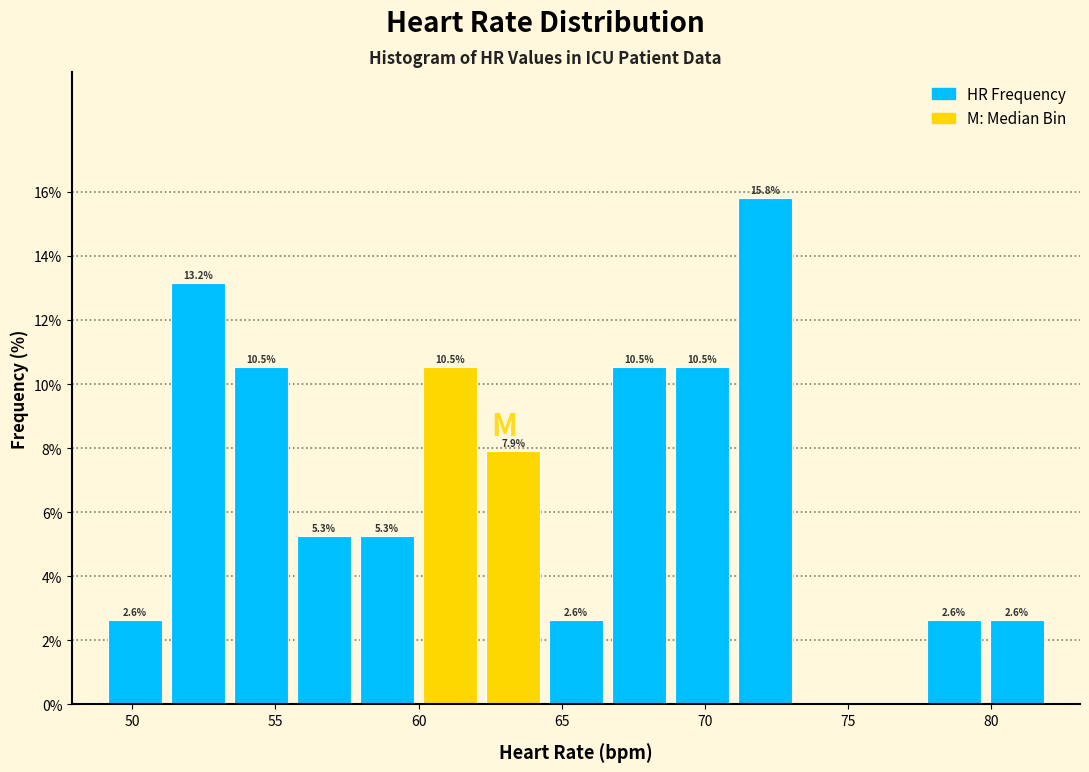

Over which range of the x-axis is the bar tallest?

71.0 to 73.2